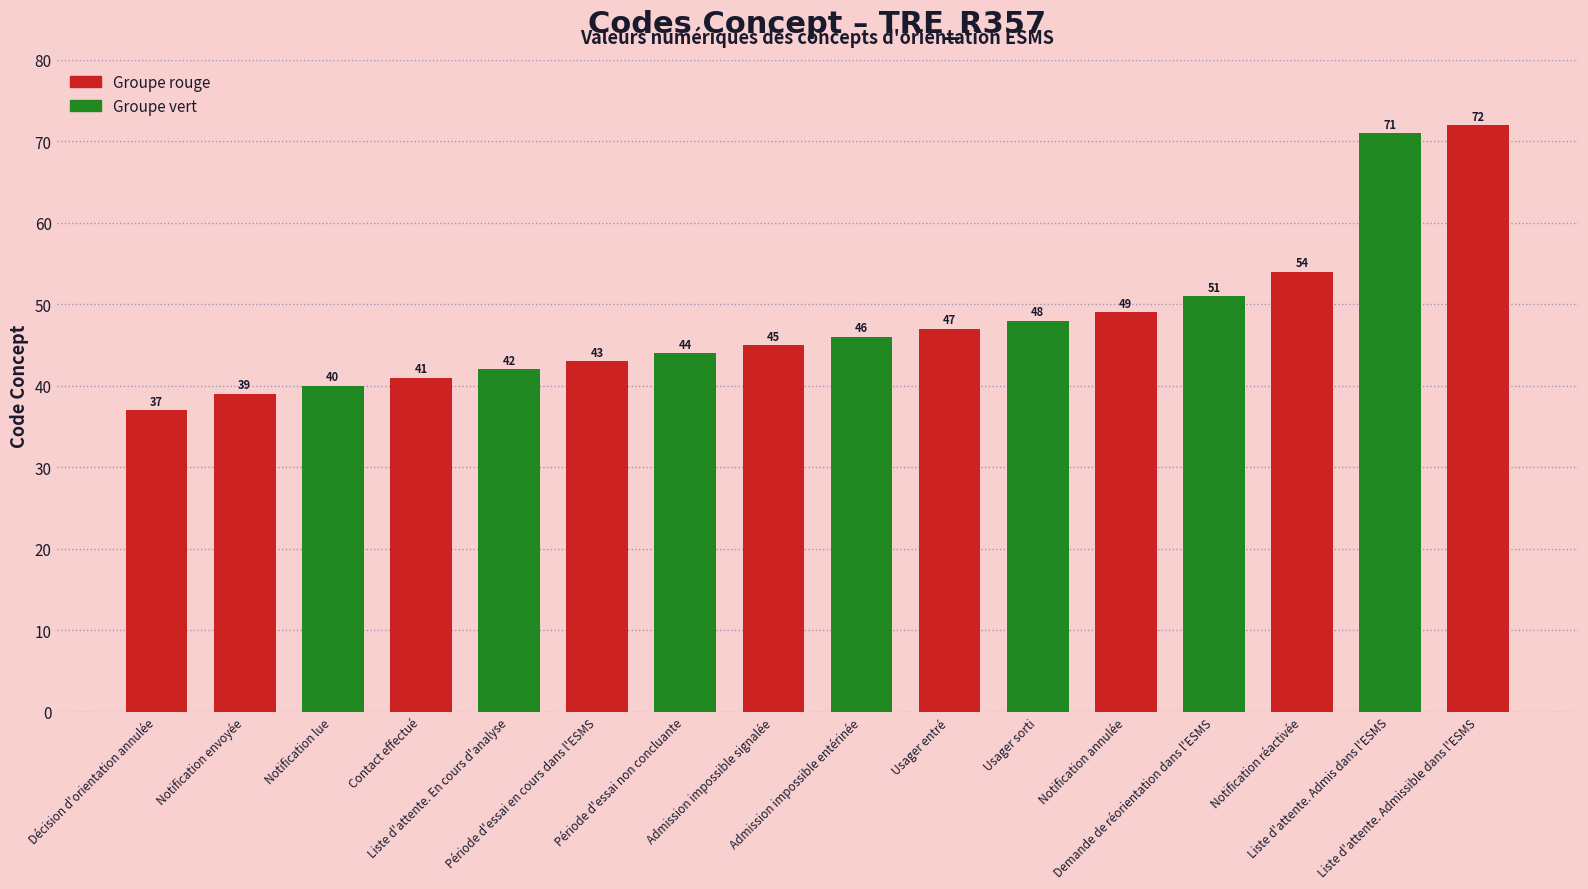

What is the ratio of the value at Notification envoyée to the value at Liste d'attente. En cours d'analyse?

0.9